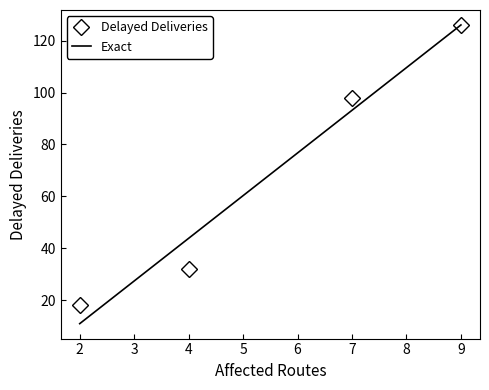

True or false: Delayed Deliveries has more than 1 points higher than both neighbors.

False